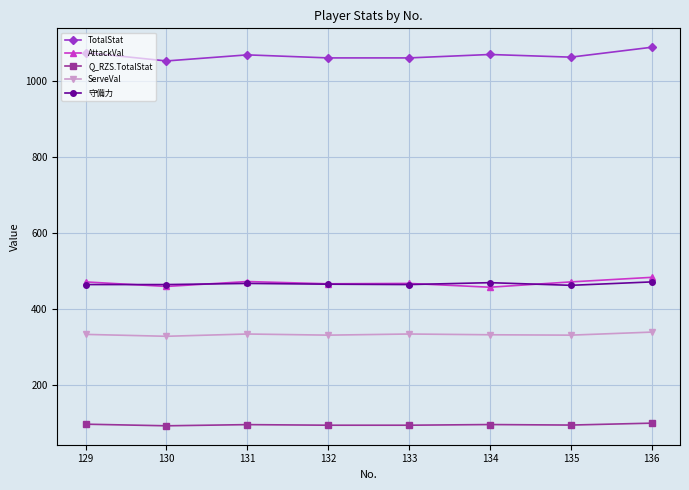

At 135, list the series in order from smallest to largest.

Q_RZS.TotalStat, ServeVal, 守備力, AttackVal, TotalStat